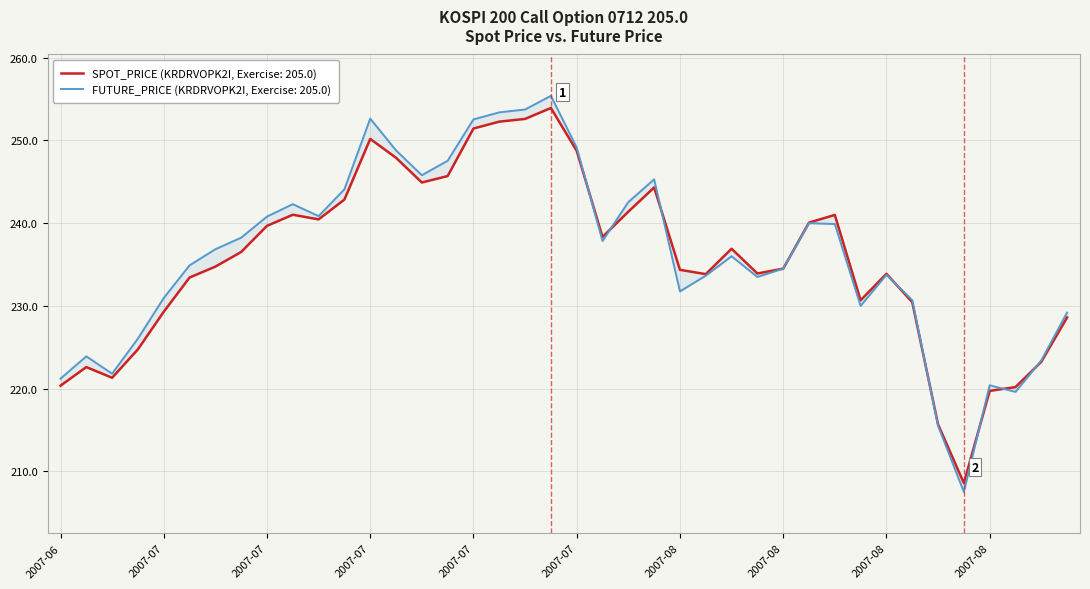

What is the highest value of the SPOT_PRICE series?

253.9